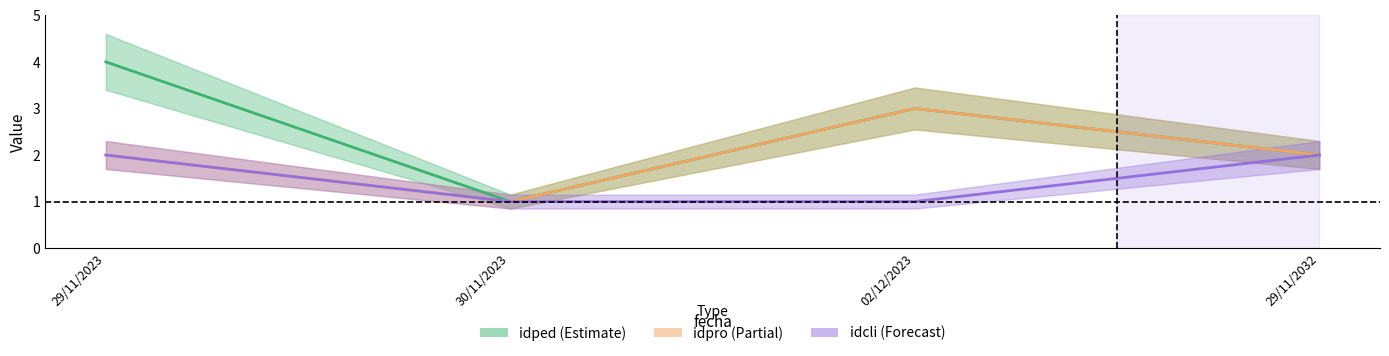

How many interior local peaks does the idped series have?

1